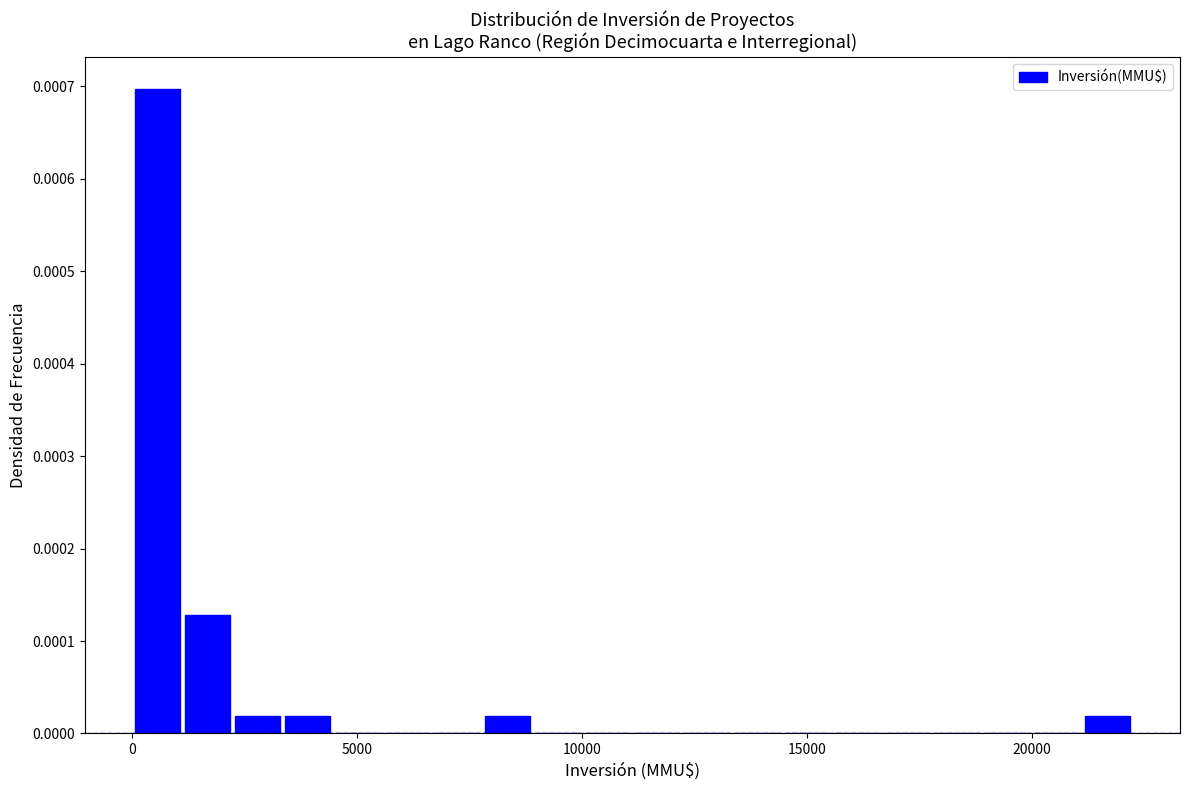

Around what value on the x-axis is the tallest bar? Give the approximate position of its centre, as read against the axis.

500